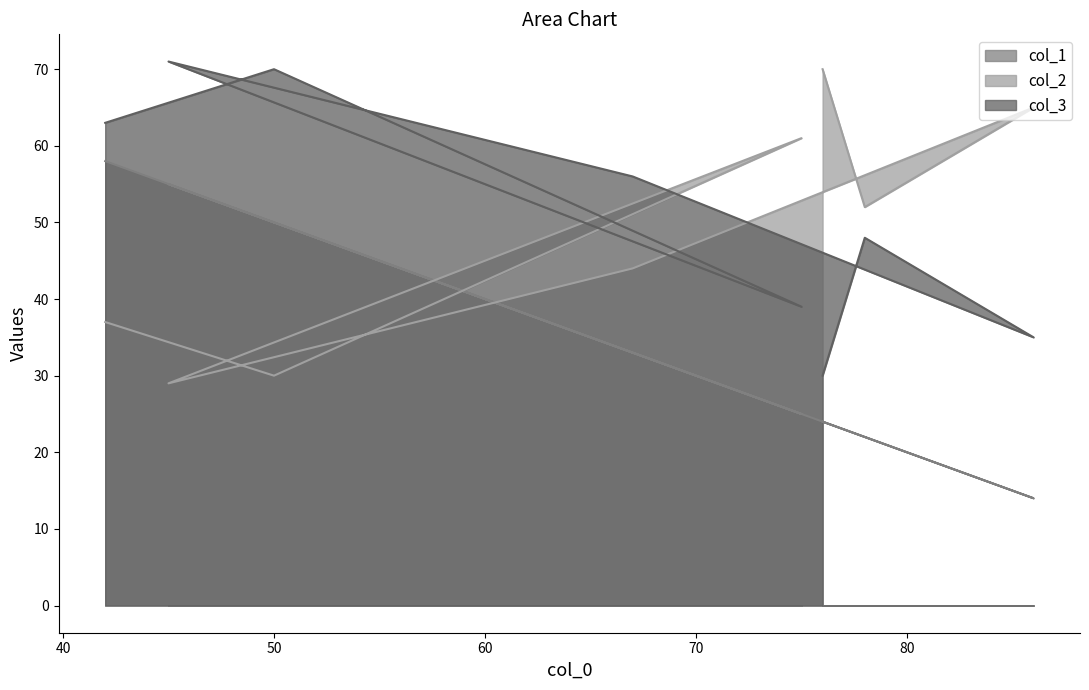

True or false: col_1 and col_3 cross at least once.

False